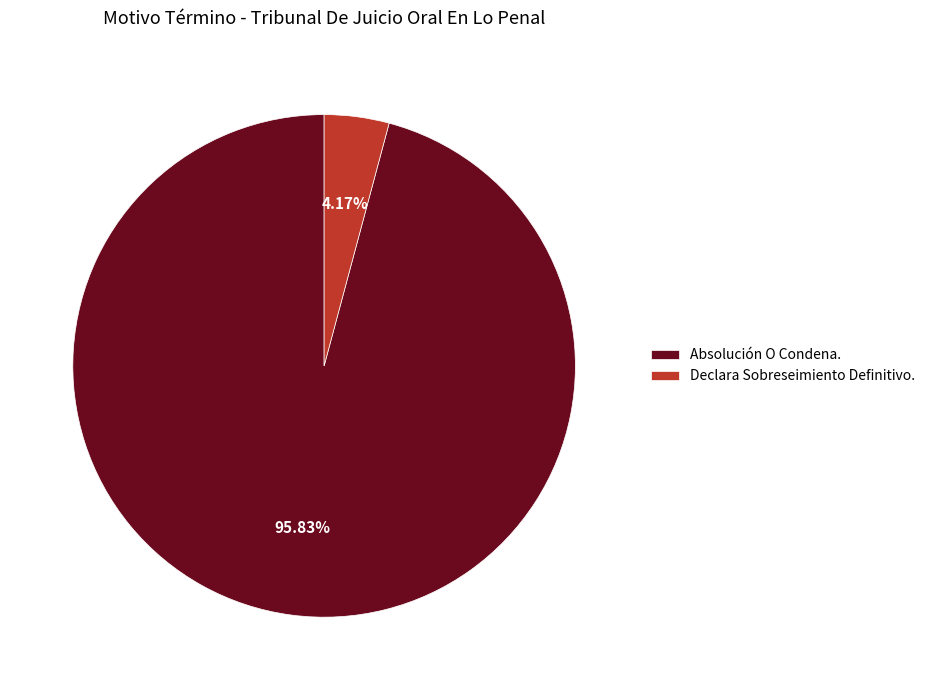

Is it true that Absolución O Condena. is 96% of the pie?

True